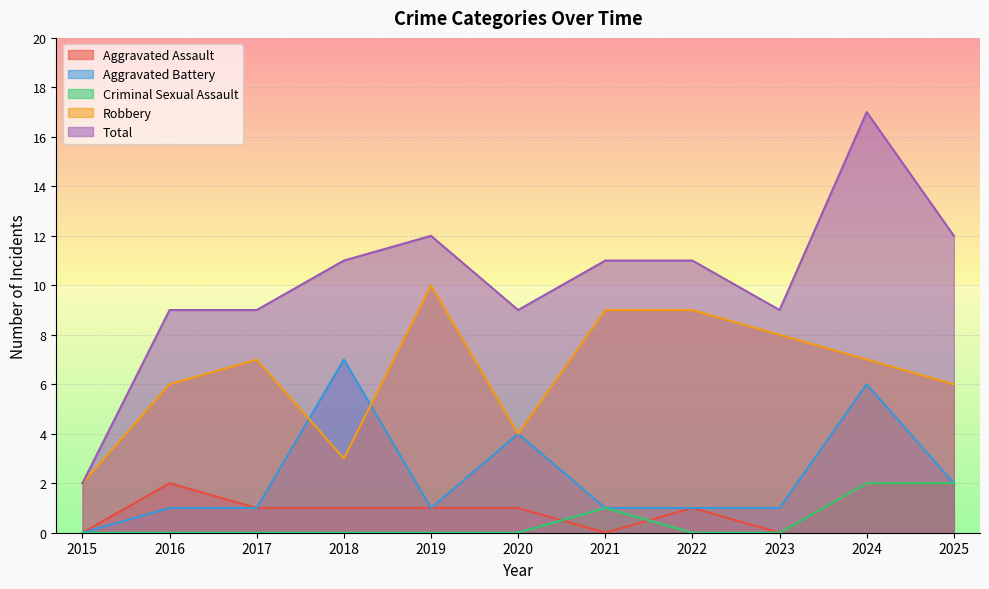

At how many categories does at least one series exceed 14?

1